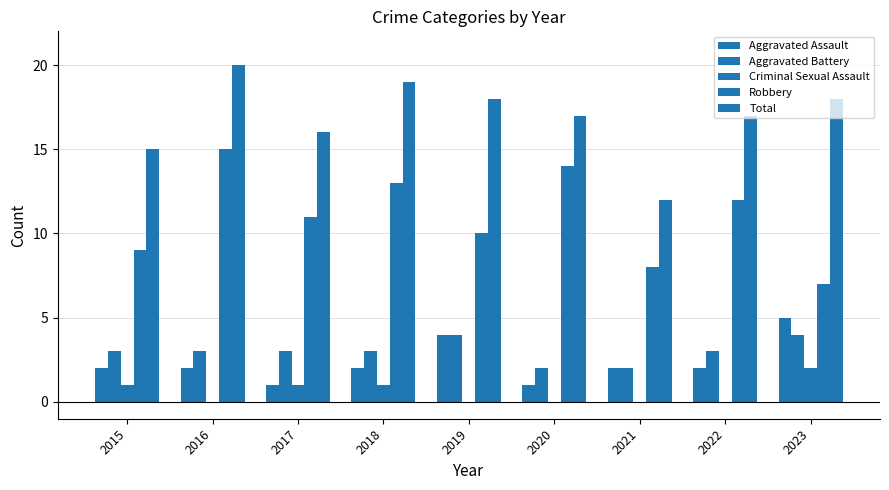

The value of Total at 2015 is 15. True or false?

True